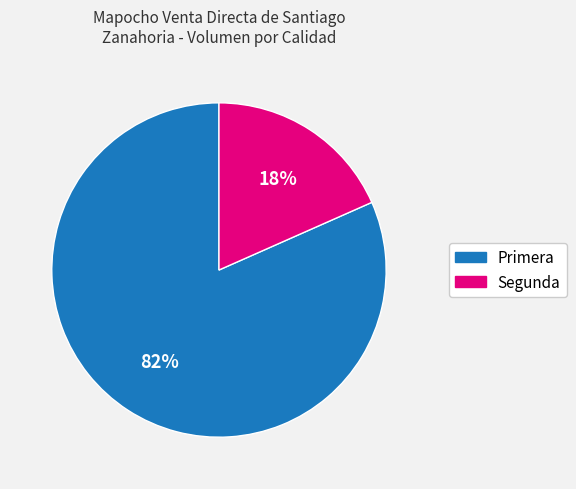

What percentage is the Primera slice, to the nearest percent?

82%